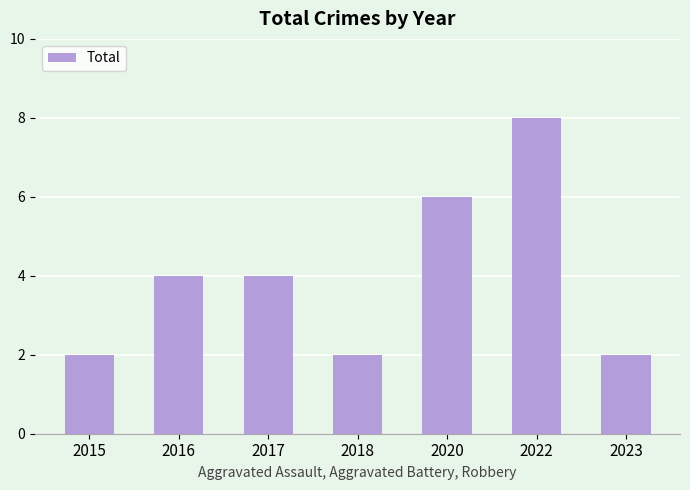

What is the change in value from 2016 to 2023?

-2